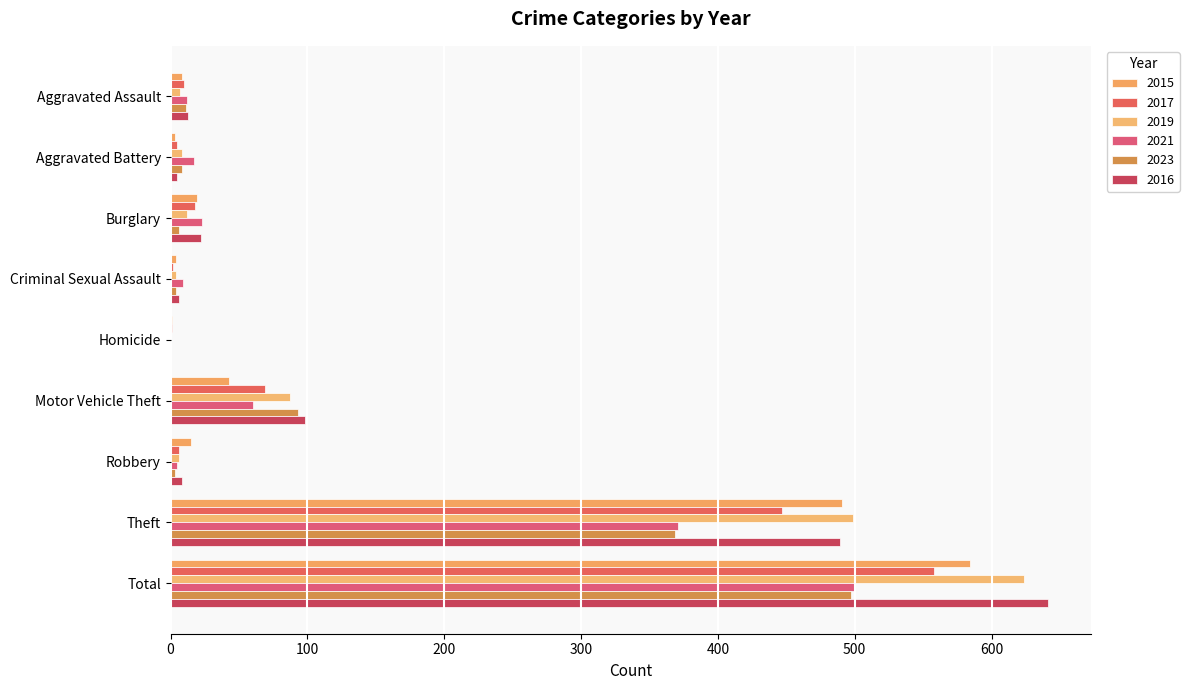

Reading left to right, what are all the values shown in this chart?

2015: 8	3	19	4	1	43	15	491	584
2017: 10	5	18	2	1	69	6	447	558
2019: 7	8	12	4	0	87	6	499	624
2021: 12	17	23	9	0	60	5	371	500
2023: 11	8	6	4	0	93	3	369	497
2016: 13	5	22	6	0	98	8	489	641